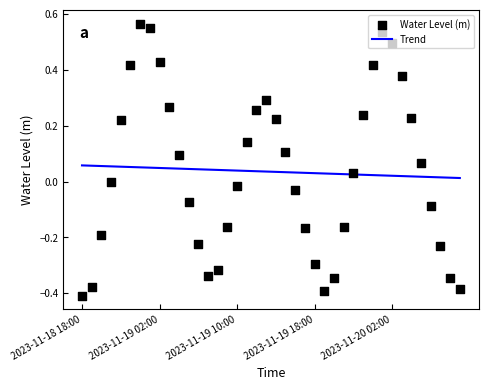

Which series contains the highest Y value?

Water Level (m)